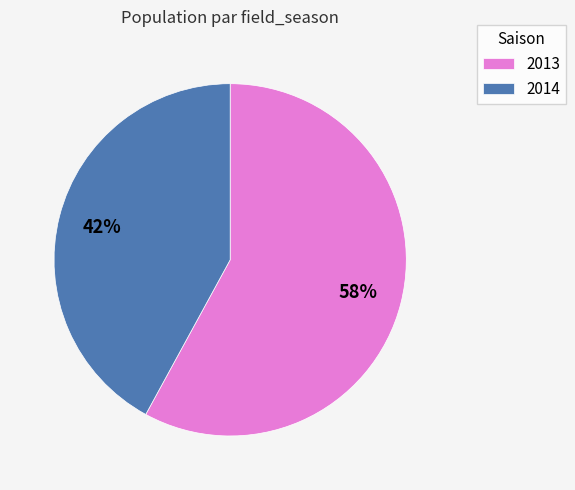

The 2014 slice represents 35% of the pie. True or false?

False